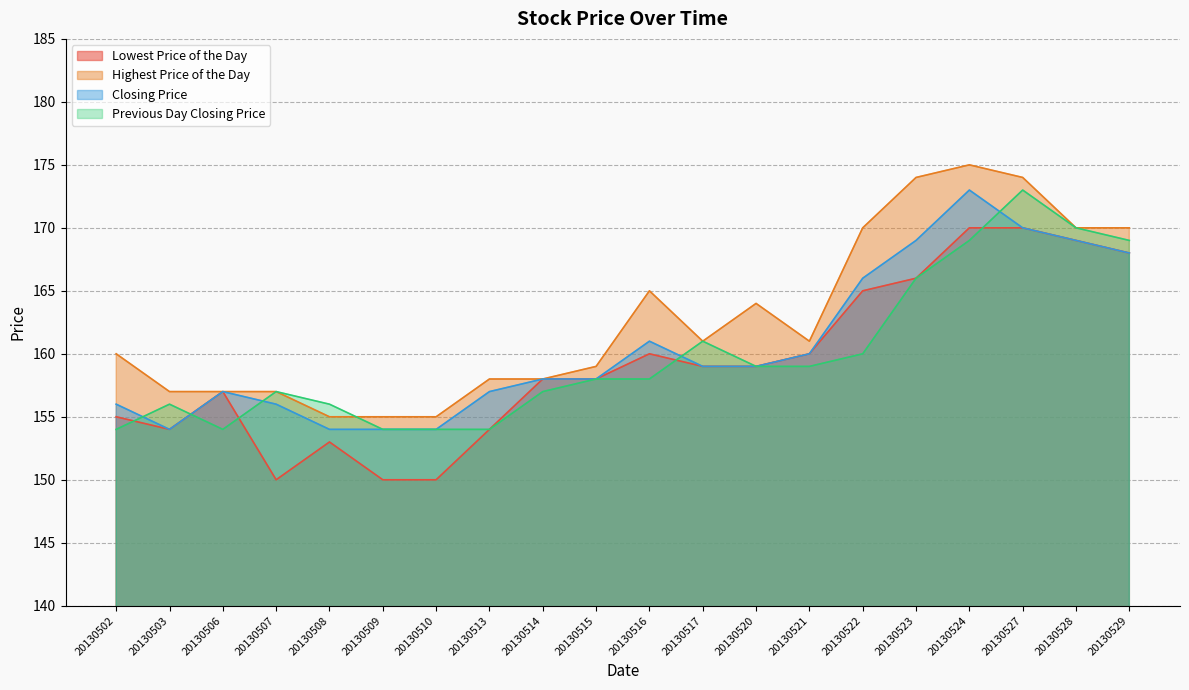

Which has a higher value, 20130521 or 20130522?

20130522